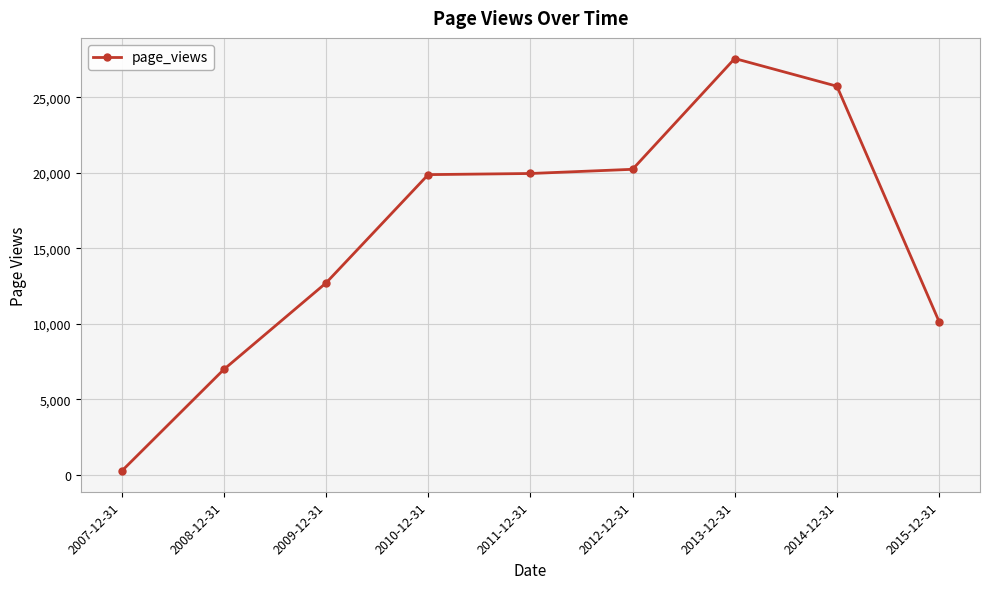

At which category does the chart reach its minimum across all series?

2007-12-31